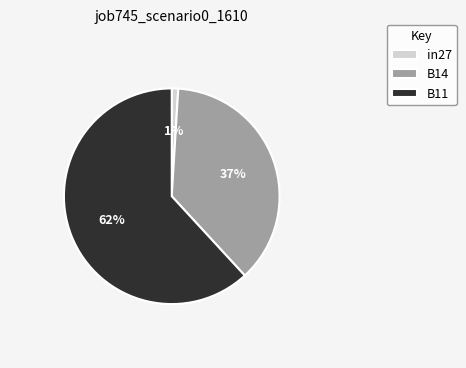

What is the largest slice in the pie chart?

B11